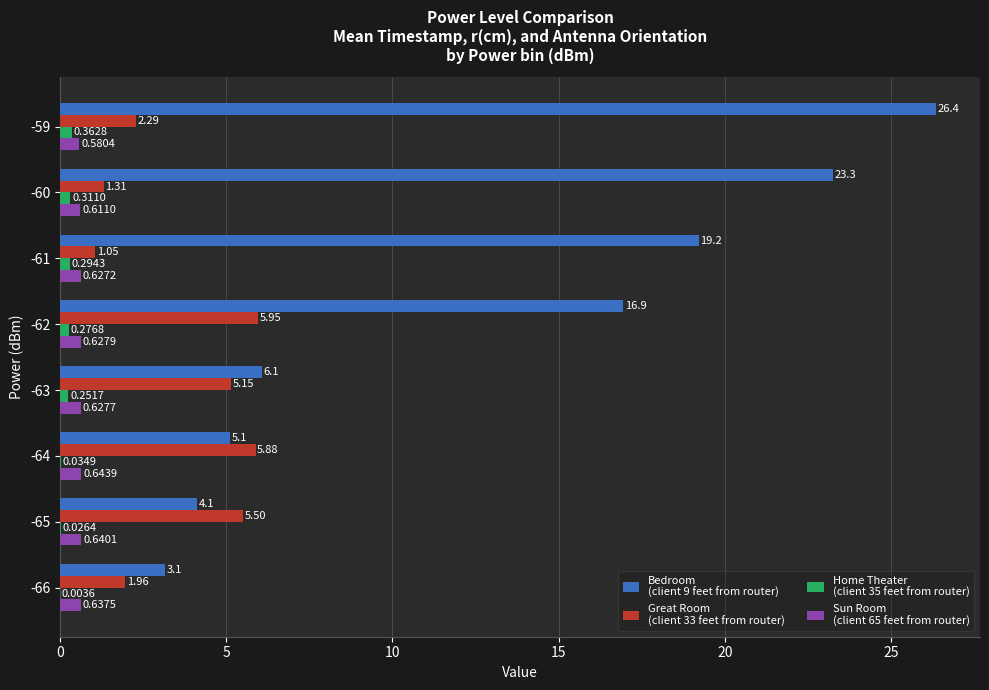

At which category is the sum across all series the highest?

-59